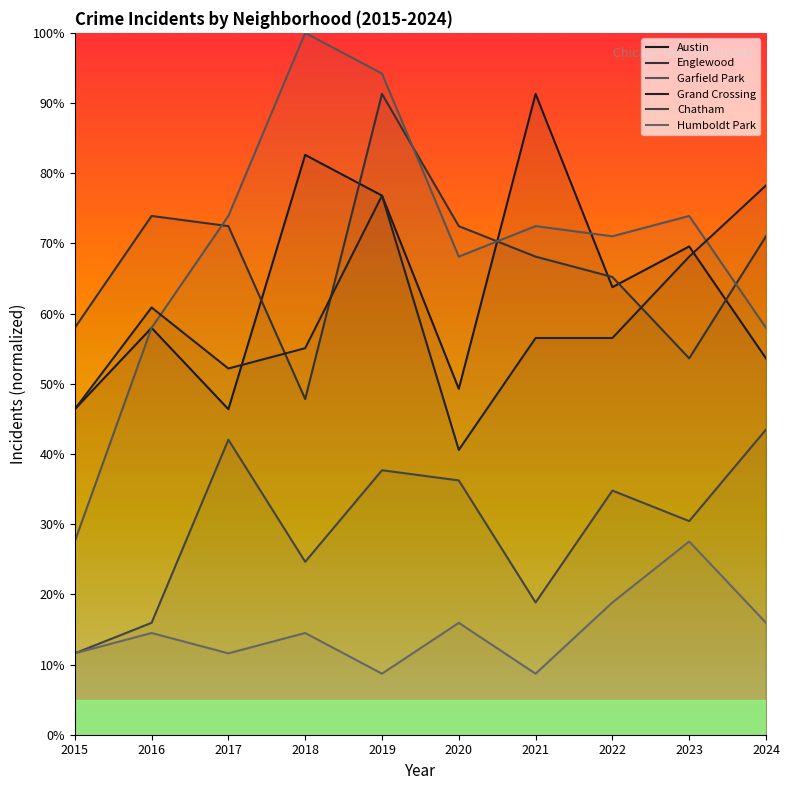

The value of Englewood at 2023 is 13.8. True or false?

False